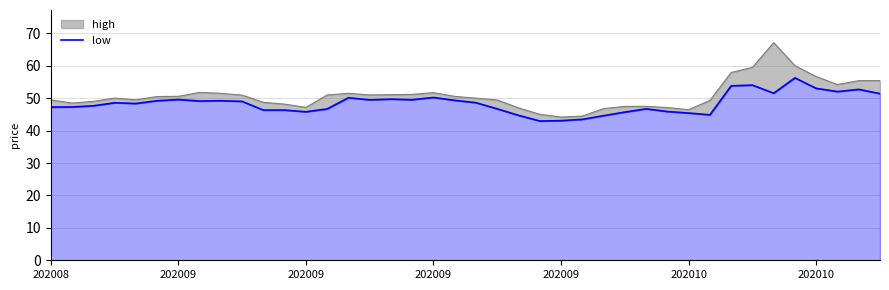

The chart shows a value of 84.2 at 35. True or false?

False